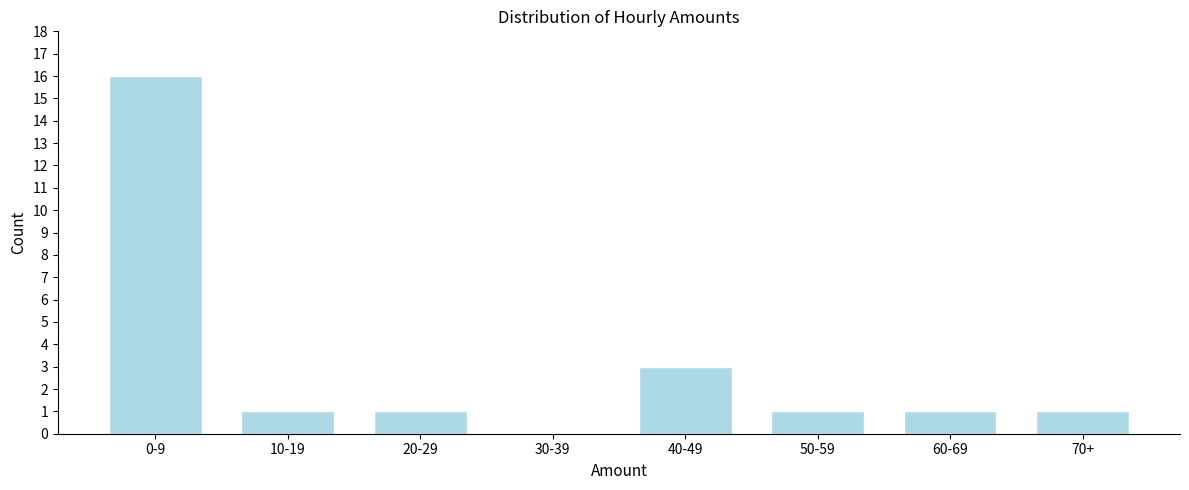

Reading right to left, list all the values displayed in this chart.

70+=1	60-69=1	50-59=1	40-49=3	30-39=0	20-29=1	10-19=1	0-9=16